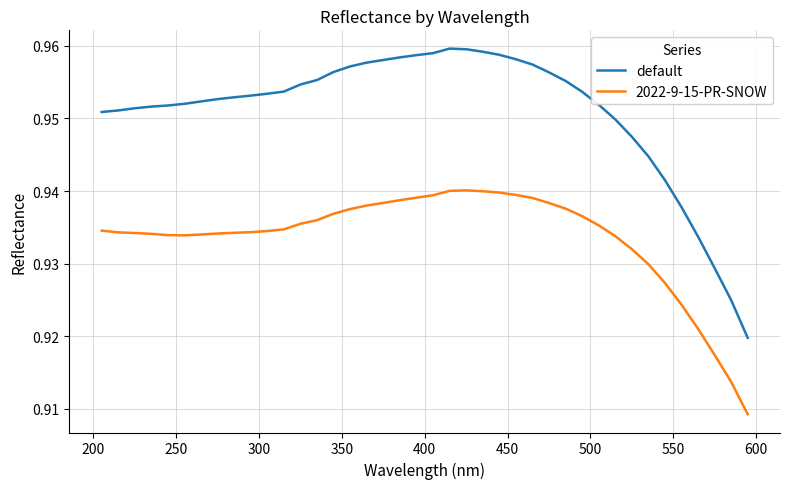

Which series has the largest total across all categories?

default